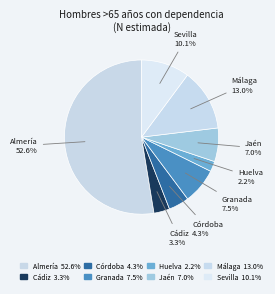

To the nearest percent, what is the difference between the largest and smallest slice percentages?

50%